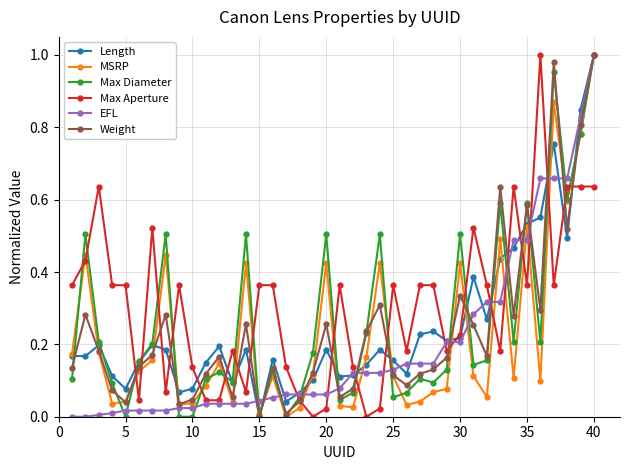

What are all the series names shown in the legend?

Length, MSRP, Max Diameter, Max Aperture, EFL, Weight